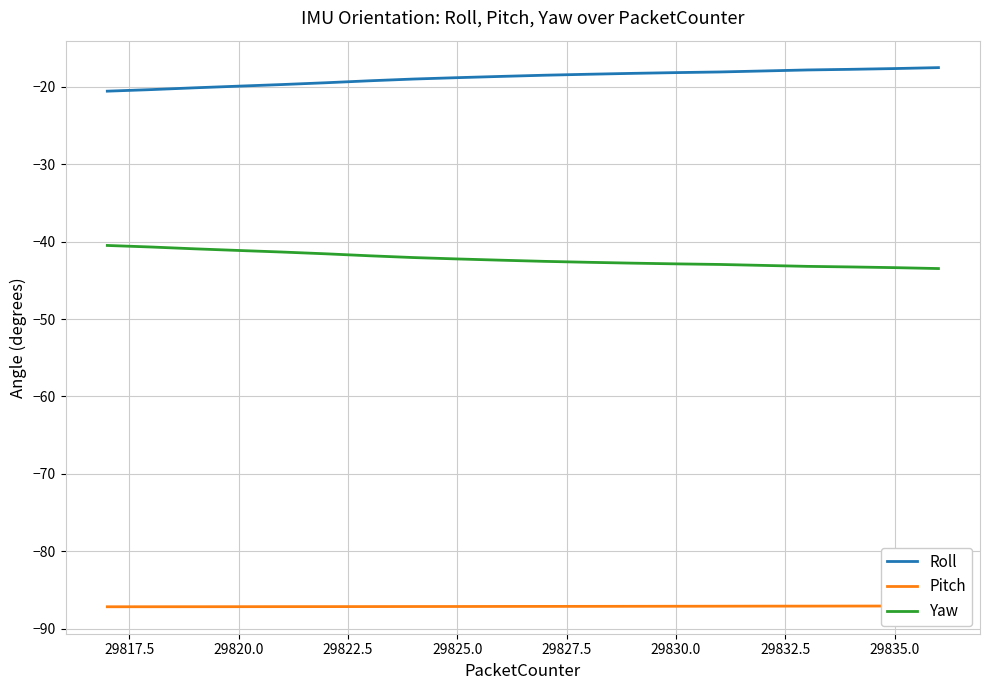

The Roll series shows -25.7 at 29825.0. True or false?

False